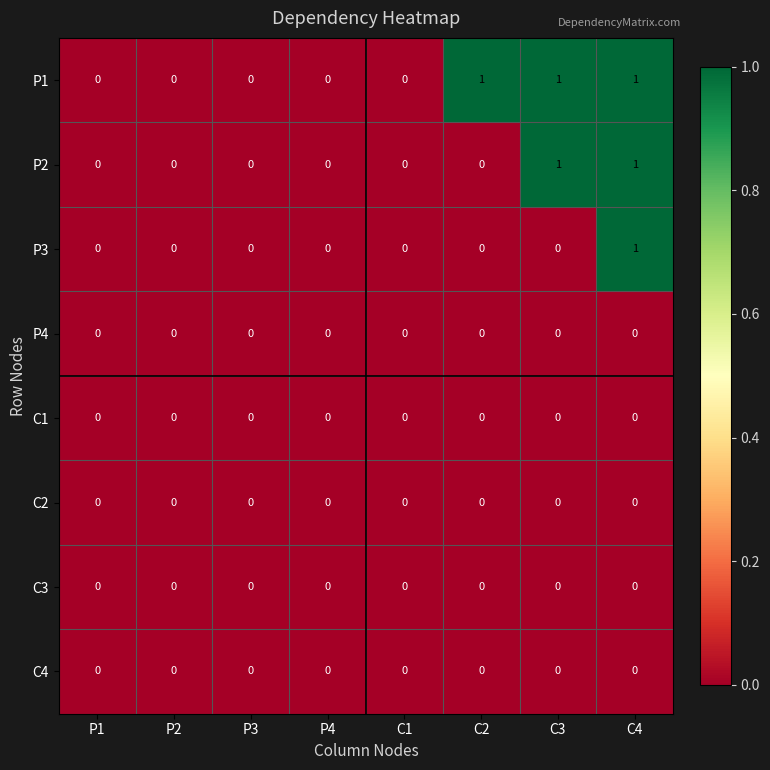

True or false: C4 has a value of 0 at C2.

True